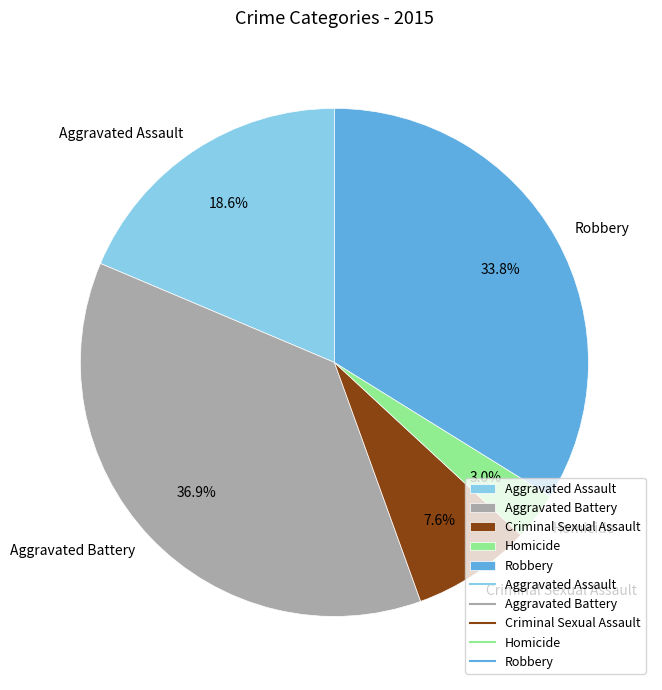

What percentage is the Robbery slice, to the nearest percent?

34%